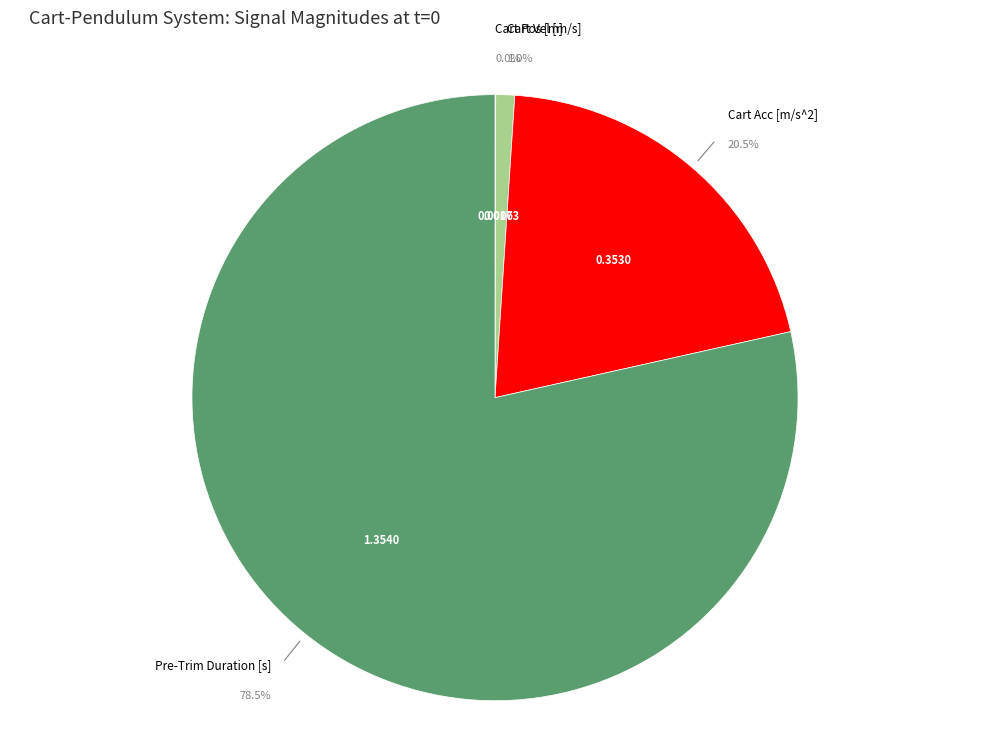

To the nearest percent, what is the difference between the largest and smallest slice percentages?

78%